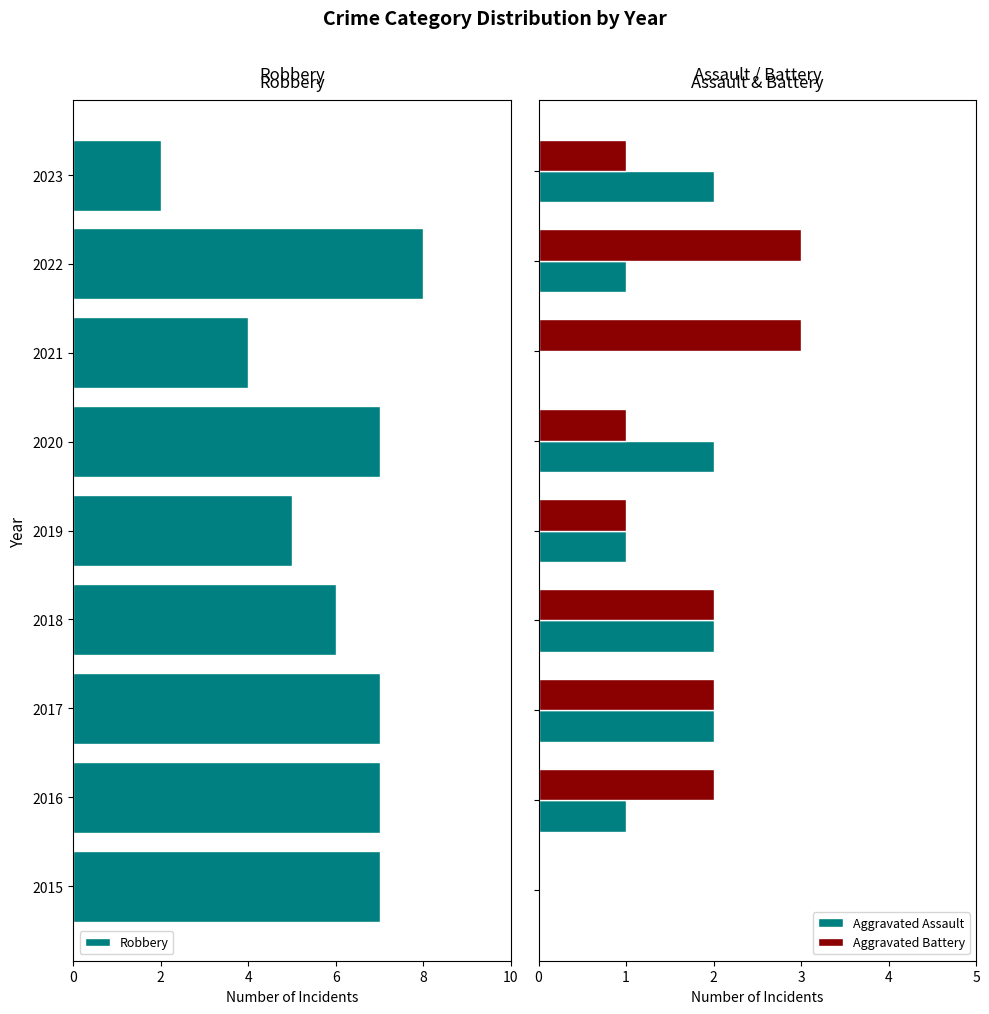

Which series has the largest total across all categories?

Robbery